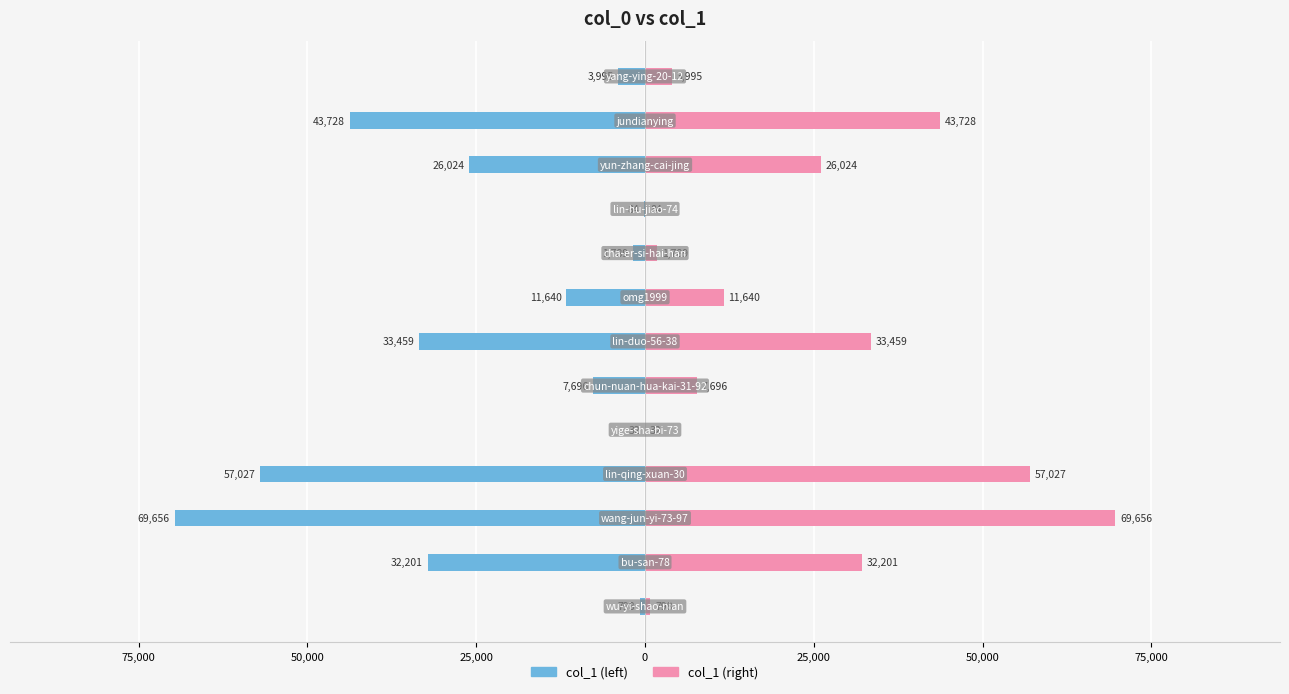

Reading right to left, list all the values displayed in this chart.

col_1 (left): -3995	-43728	-26024	-84	-1789	-11640	-33459	-7696	-32	-57027	-69656	-32201	-798
col_1 (right): 3995	43728	26024	84	1789	11640	33459	7696	32	57027	69656	32201	798